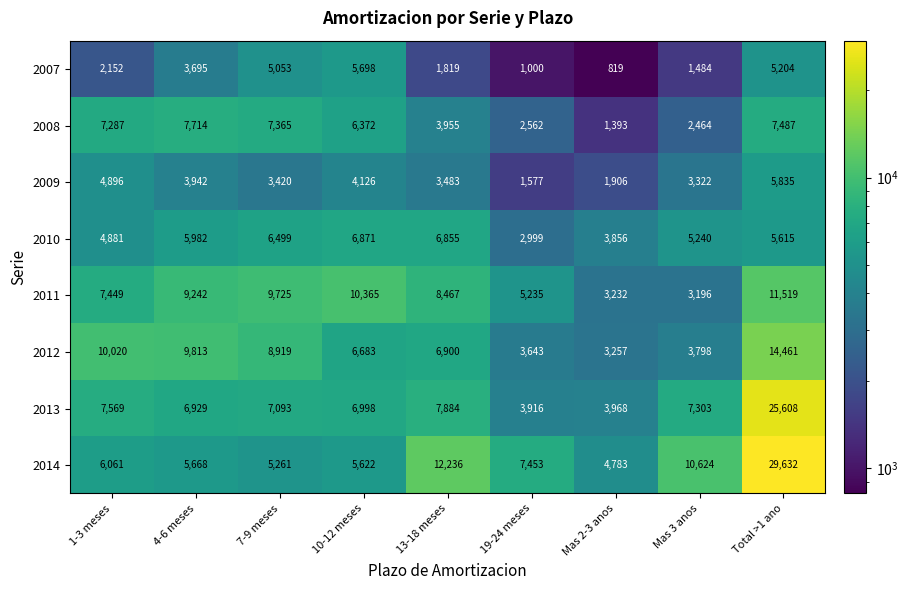

Where is 2007 nearest to the value 3258?

4-6 meses